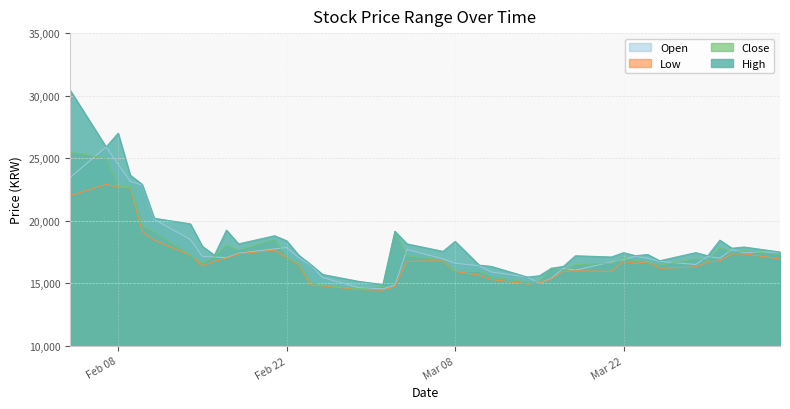

What is the greatest value displayed?

30450